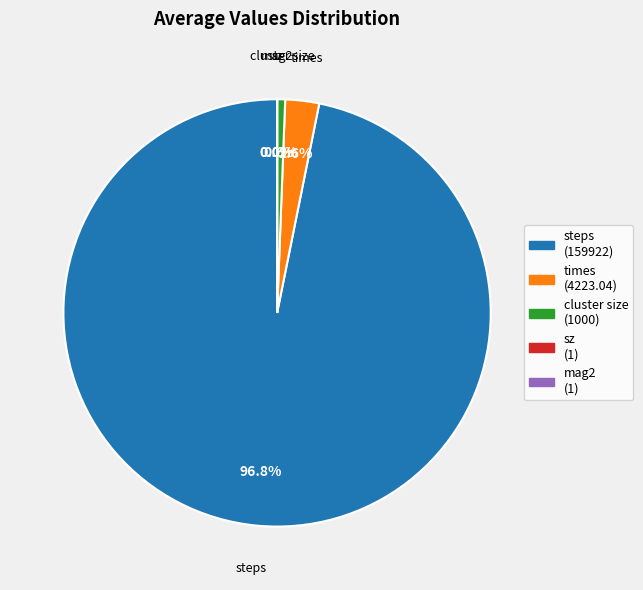

To the nearest percent, what is the average slice percentage?

20%